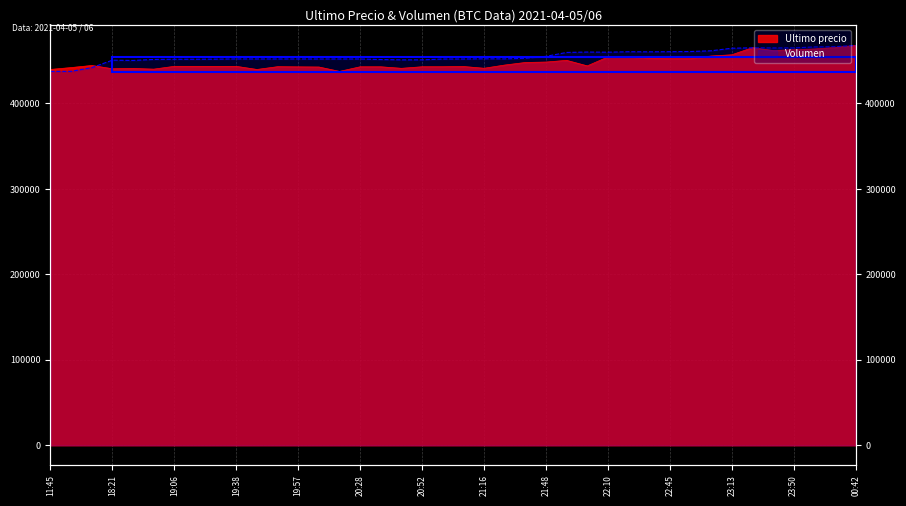

What is the sum of the Volumen values at 2021-04-05 22:22 and 2021-04-05 22:34?

920988.1